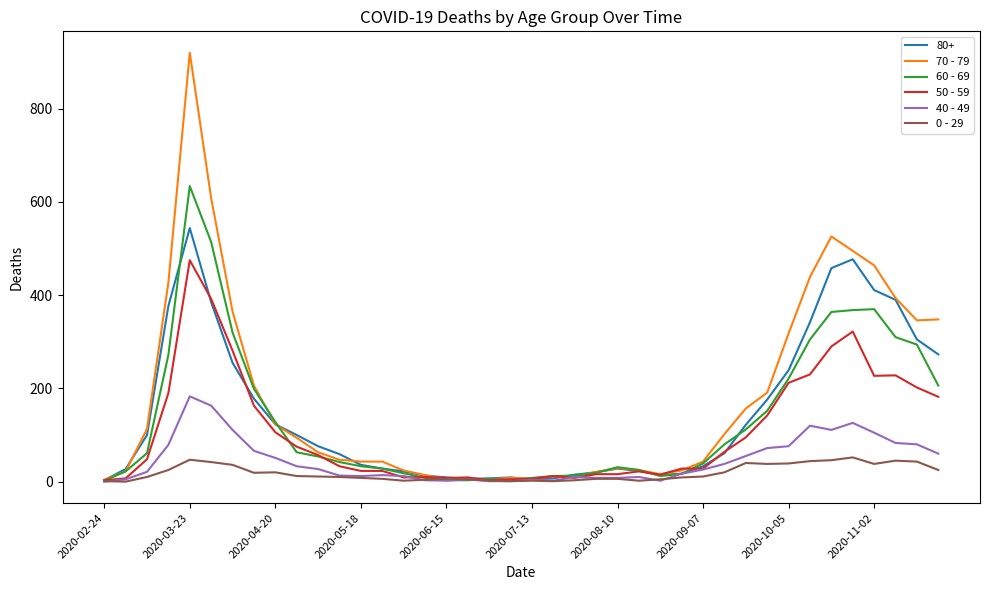

What is the difference between the maximum and minimum values in the 60 - 69 series?

632